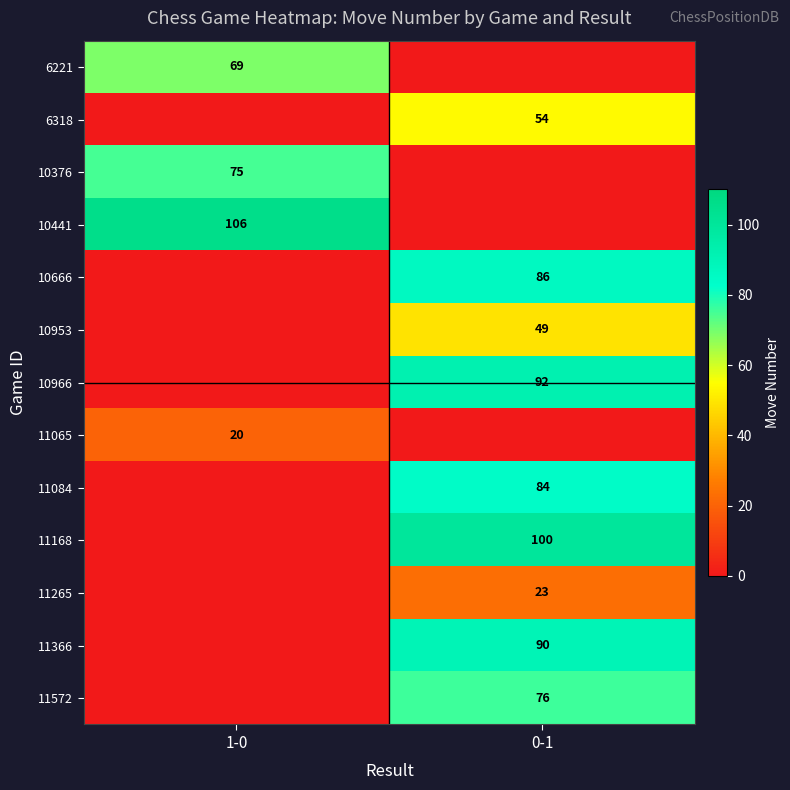

The value of 11168 at 0-1 is 152. True or false?

False